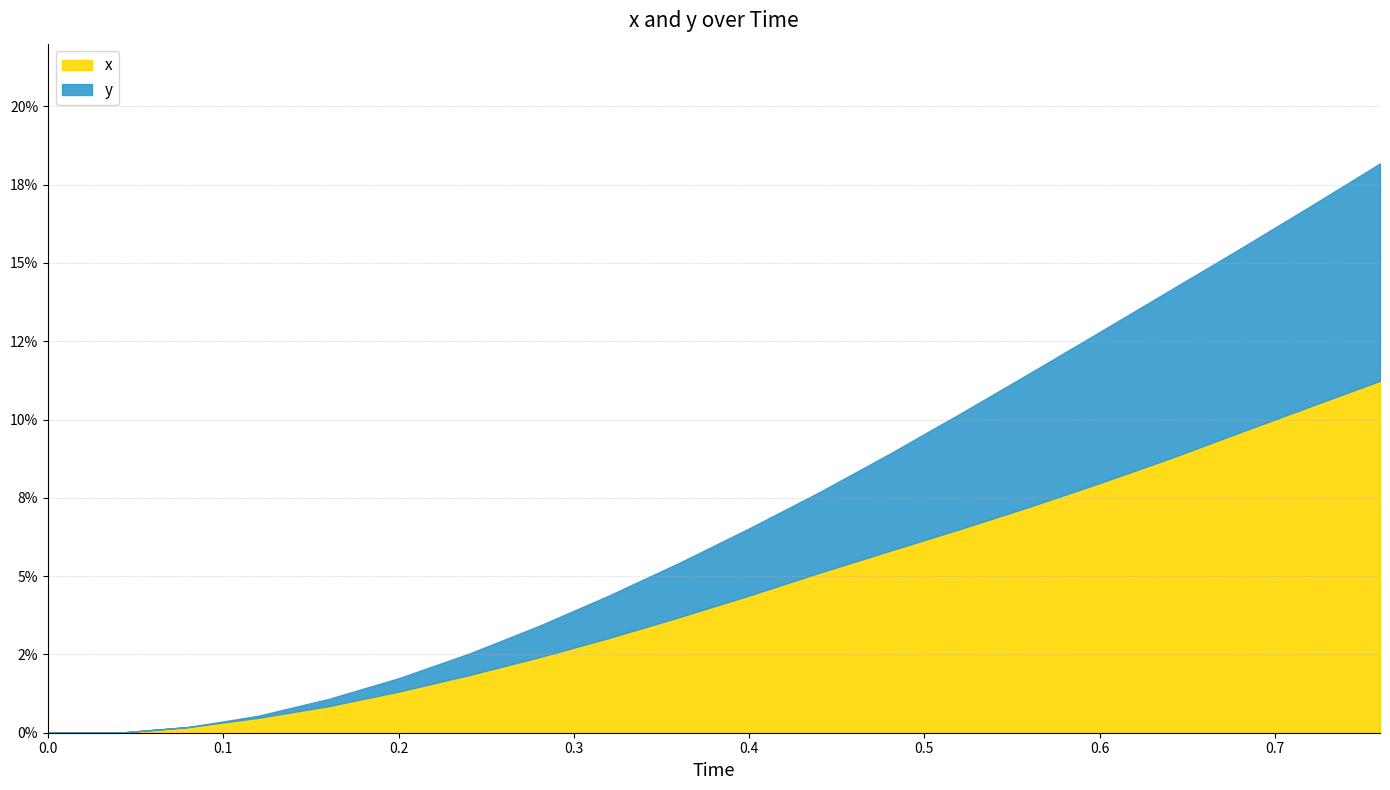

What is the sum of all x values?

0.9